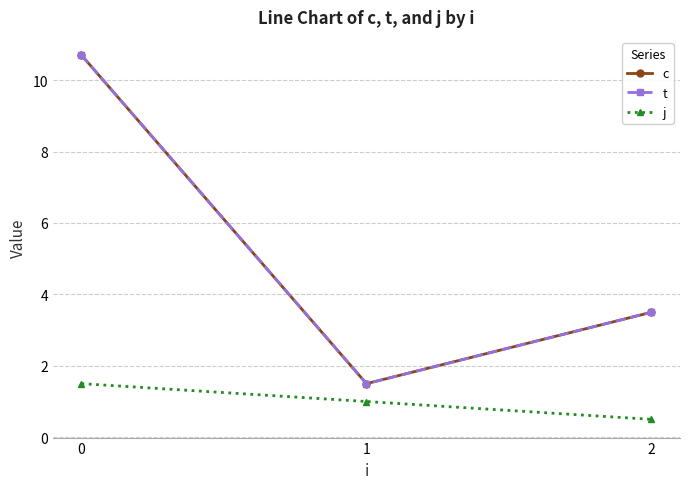

Is it true that t equals 2.7 at 1?

False